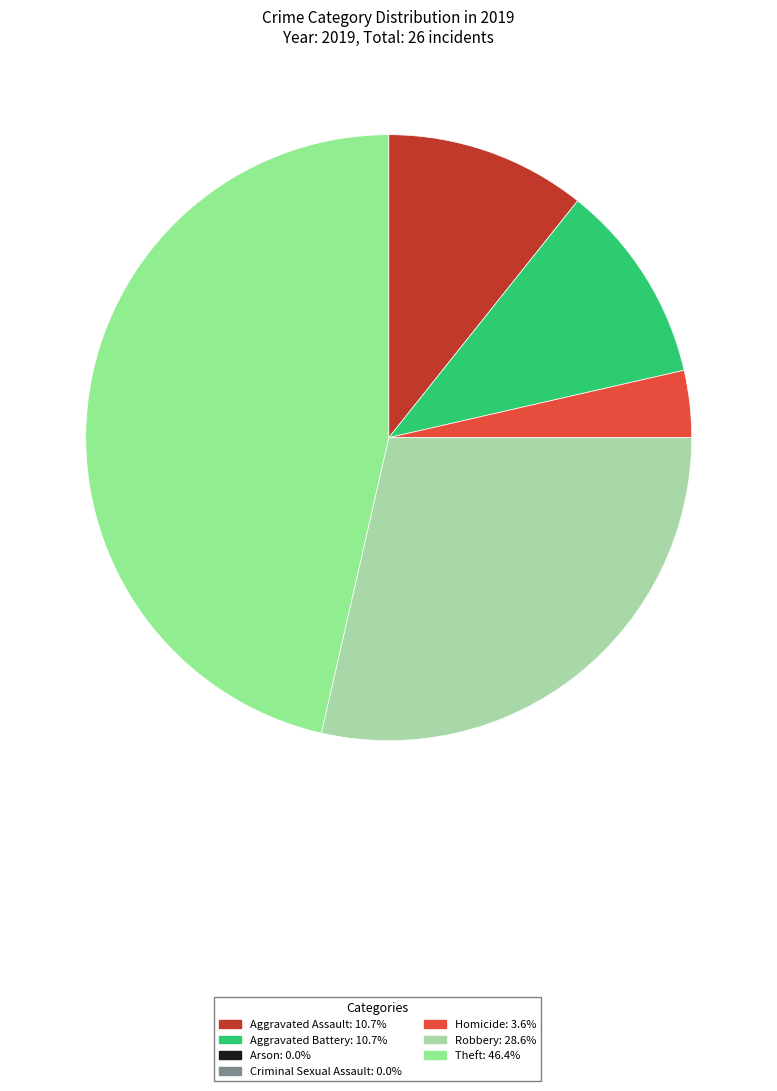

Is there a majority slice in this chart?

No